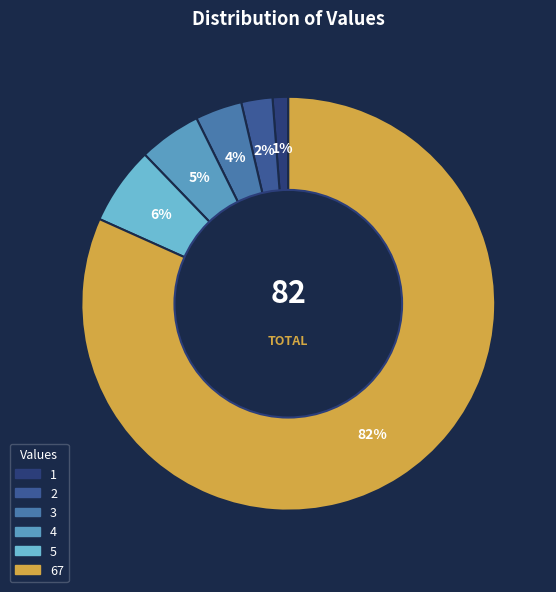

Does 67 account for over 50% of the chart?

Yes